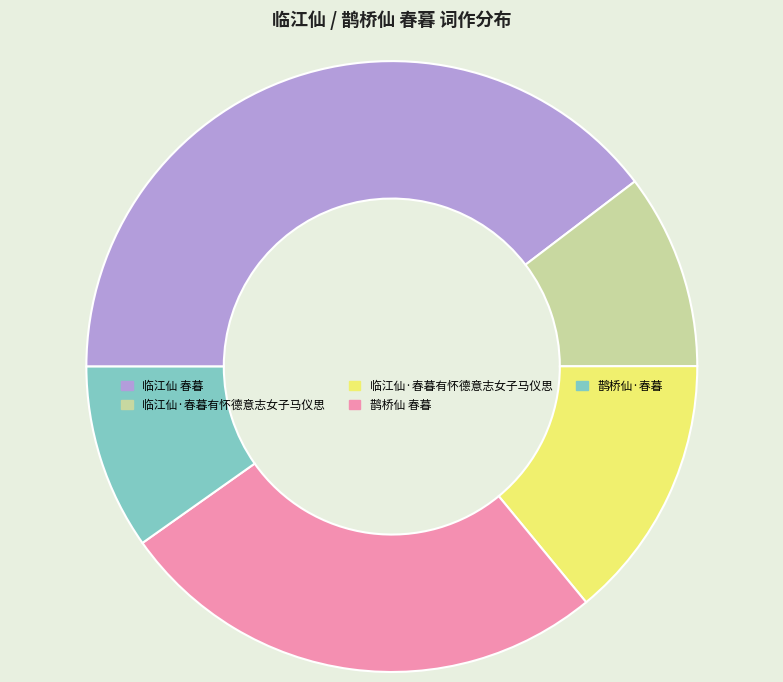

Count the number of slices in the pie.

5